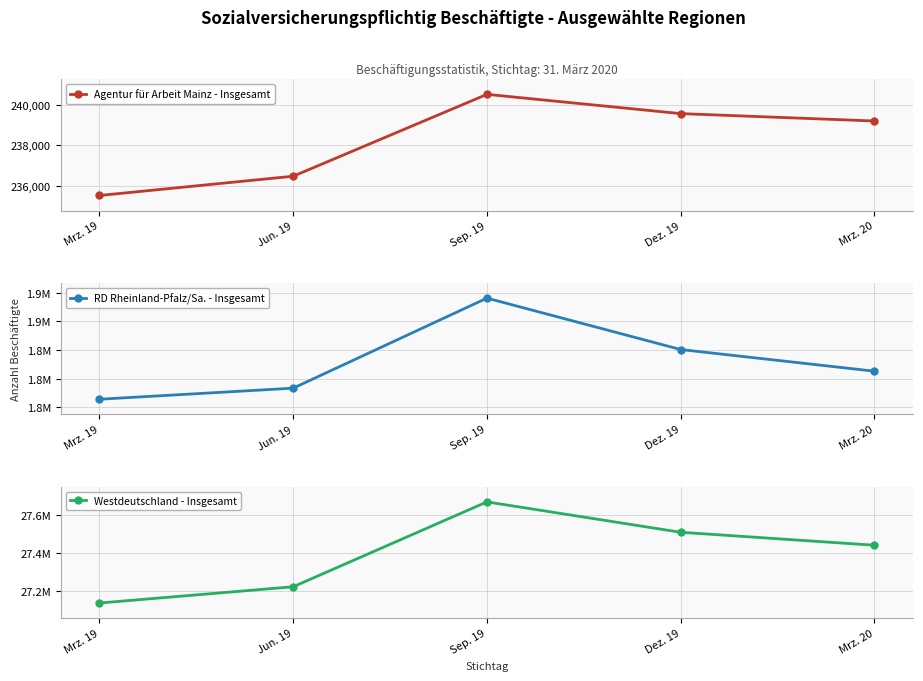

Rank the series by their maximum value, from lowest to highest.

Agentur für Arbeit Mainz - Insgesamt, RD Rheinland-Pfalz/Sa. - Insgesamt, Westdeutschland - Insgesamt